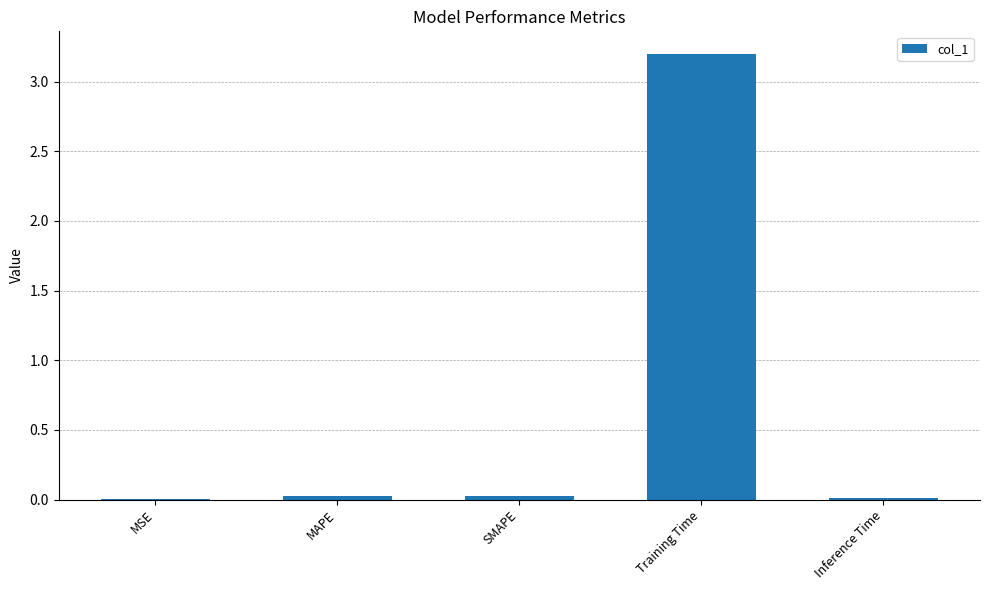

Which has a higher value, SMAPE or Training Time?

Training Time